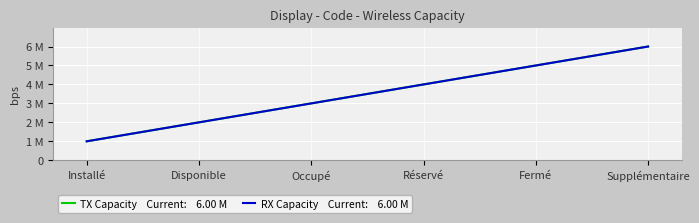

Is this an area chart (filled region under the line)?

No